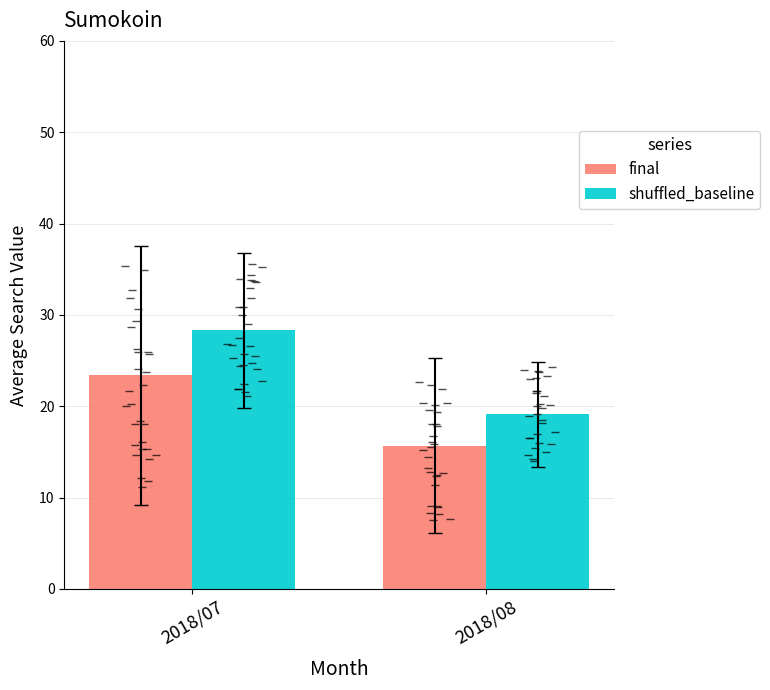

At which category does the chart reach its peak across all series?

2018/07